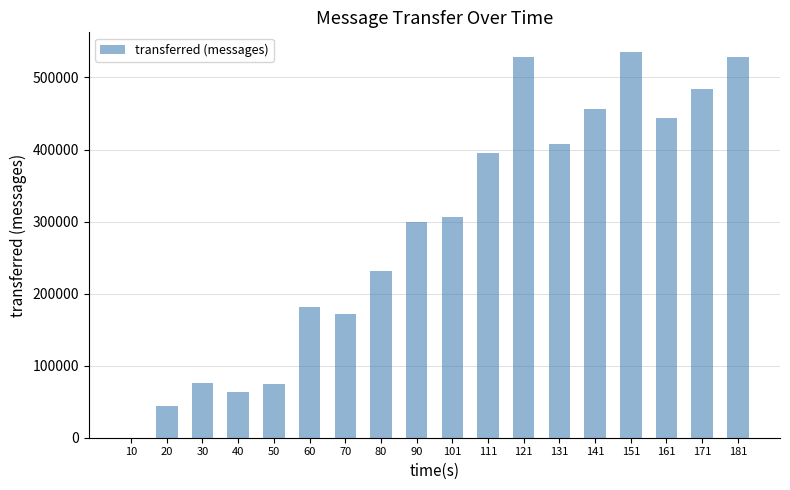

How many distinct data groups are displayed?

1